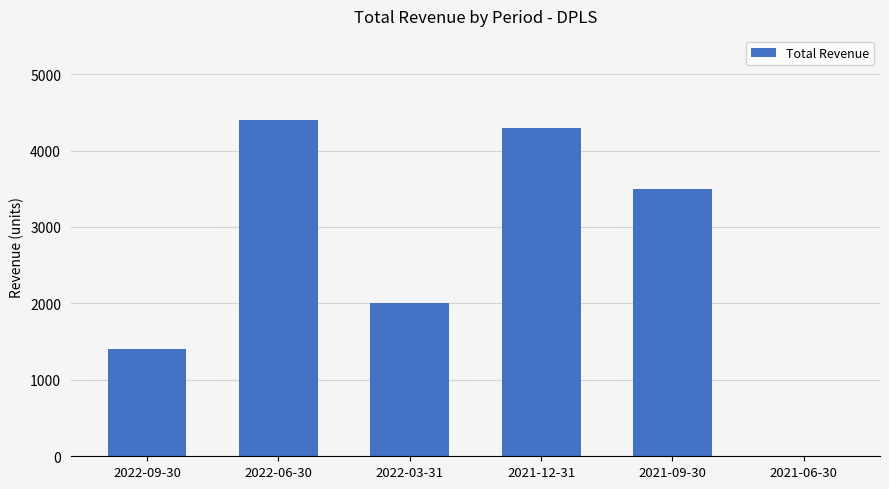

Are the bars horizontal?

No